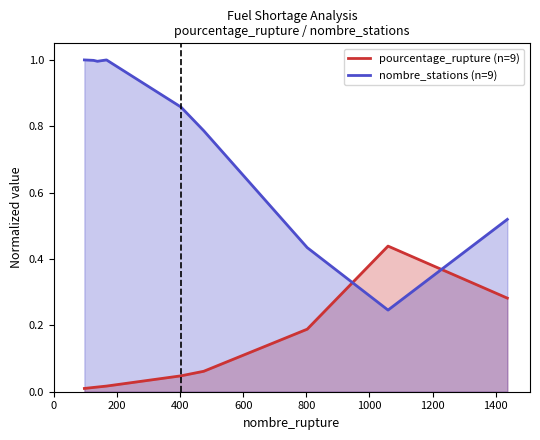

Which series has the largest total across all categories?

nombre_stations (n=9)